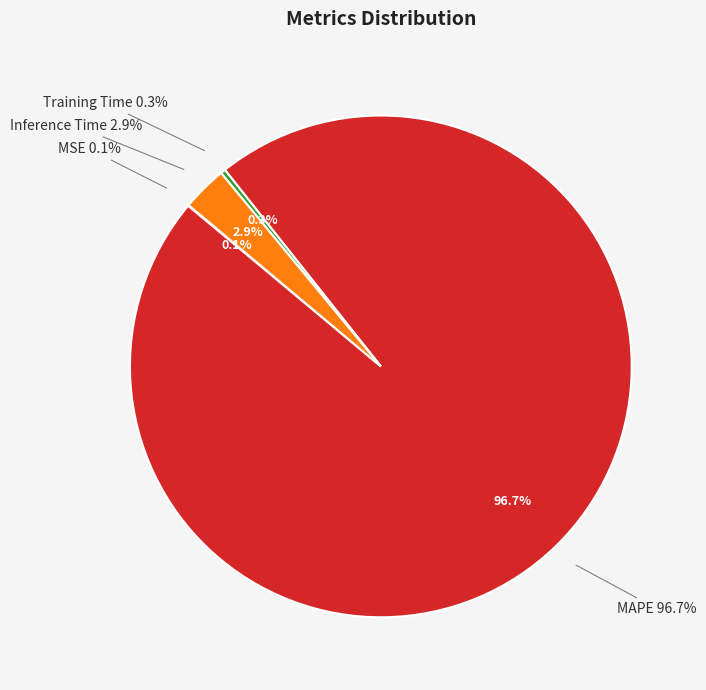

How many slices are in this pie chart?

4